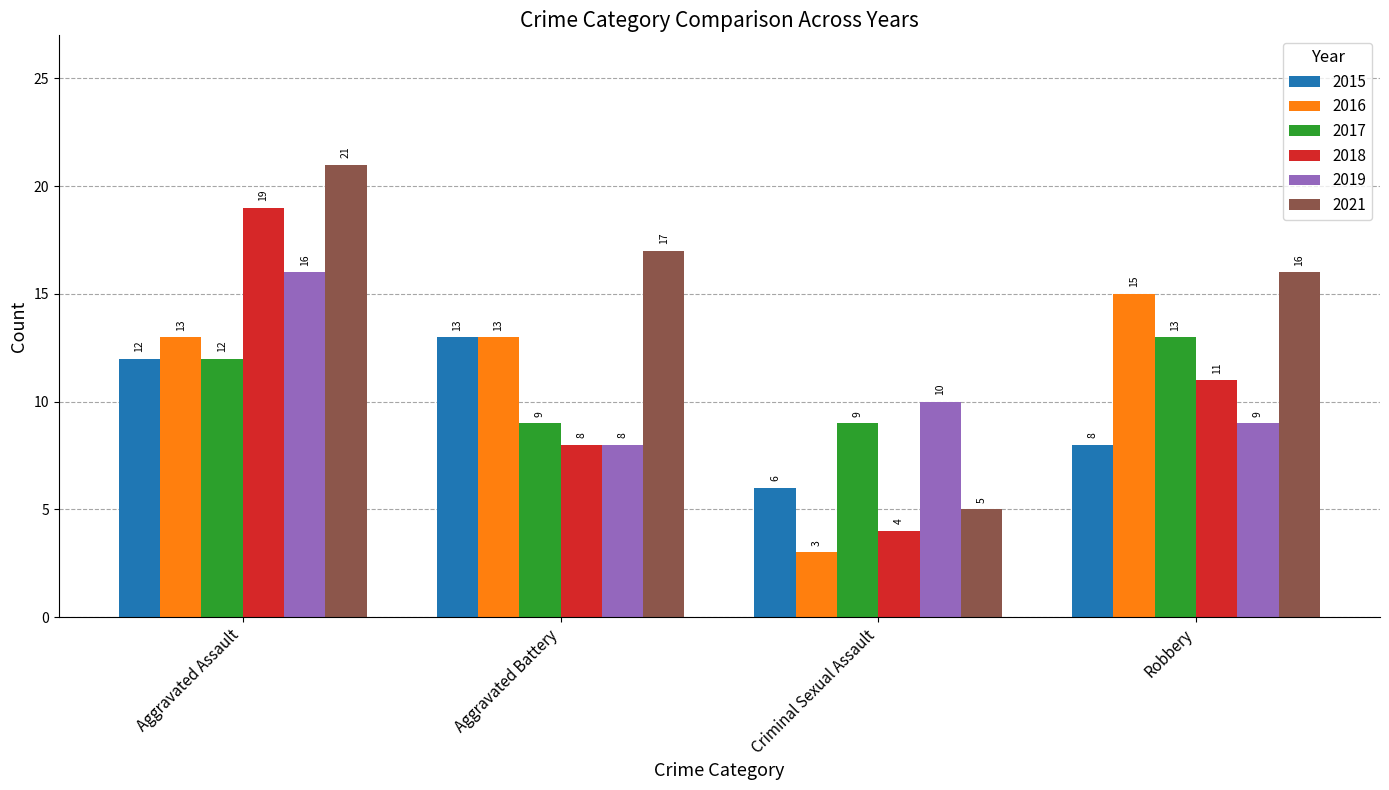

What is the sum of the 2016 values at Robbery and Criminal Sexual Assault?

18